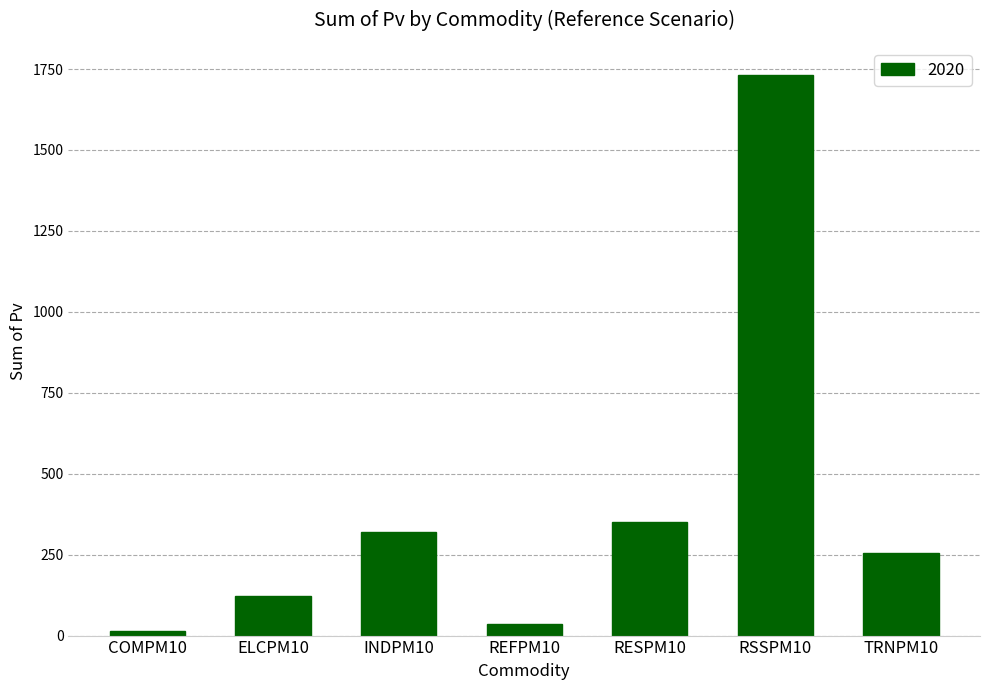

What is the difference between the values at INDPM10 and RSSPM10?

1411.5